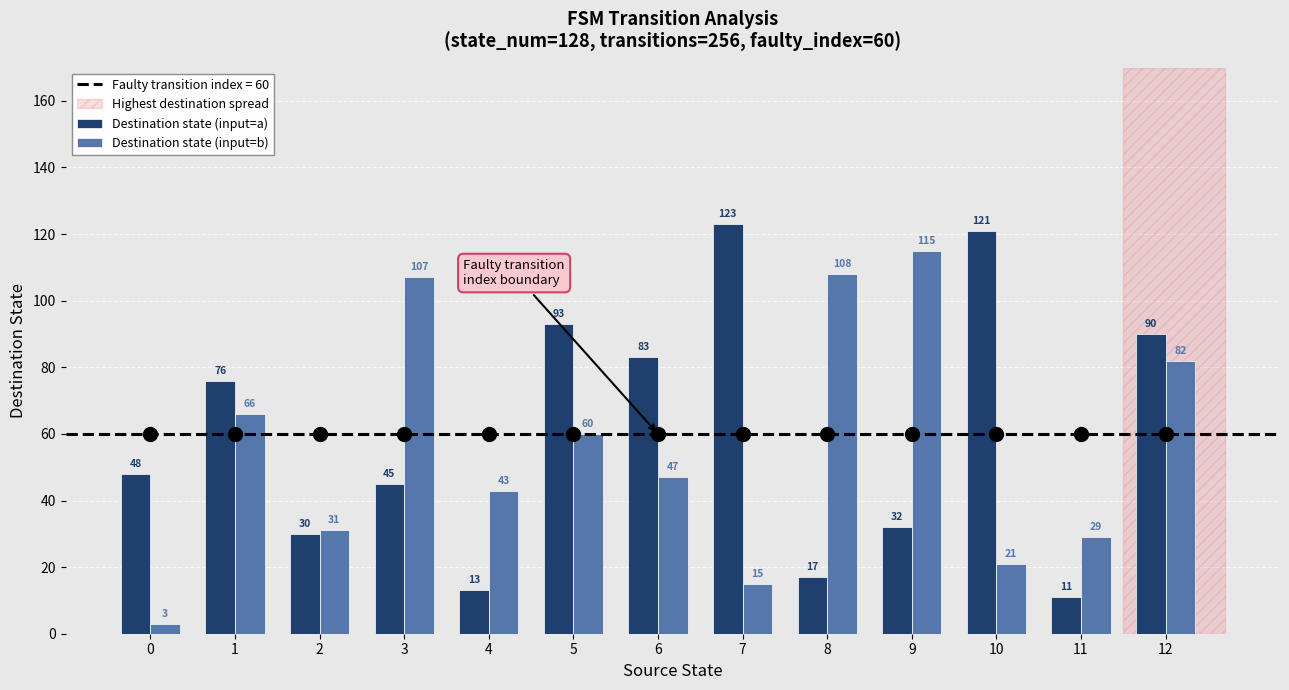

Is it true that Destination state (input=b) equals 3 at 0?

True